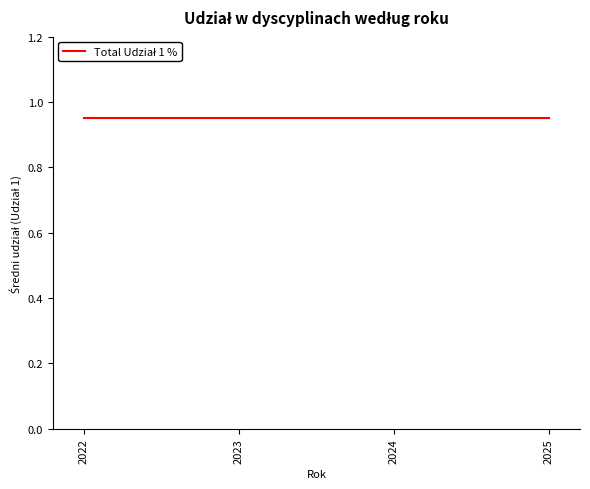

List the labels in order of value, smallest first.

2022, 2023, 2024, 2025